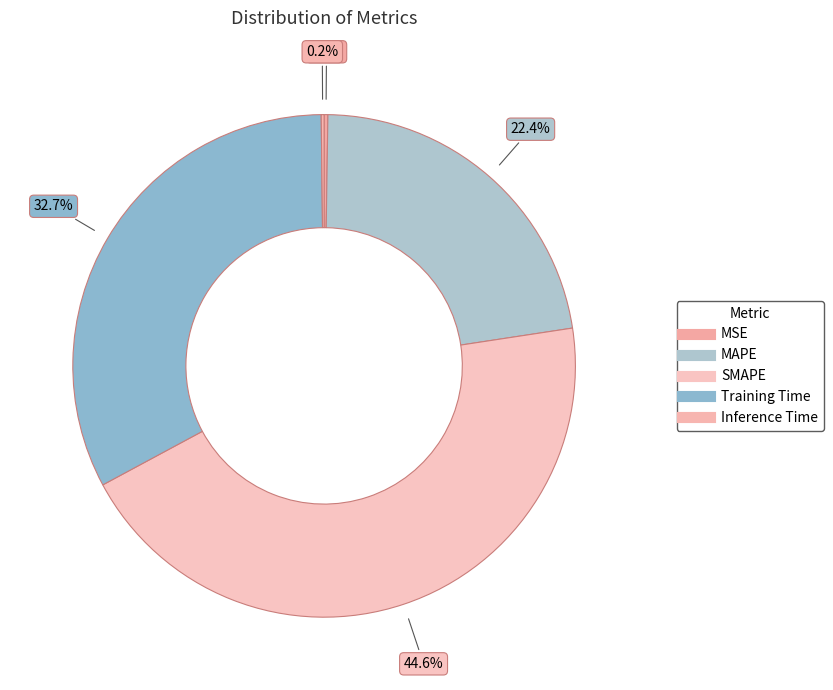

Is it true that Inference Time is 0% of the pie?

True